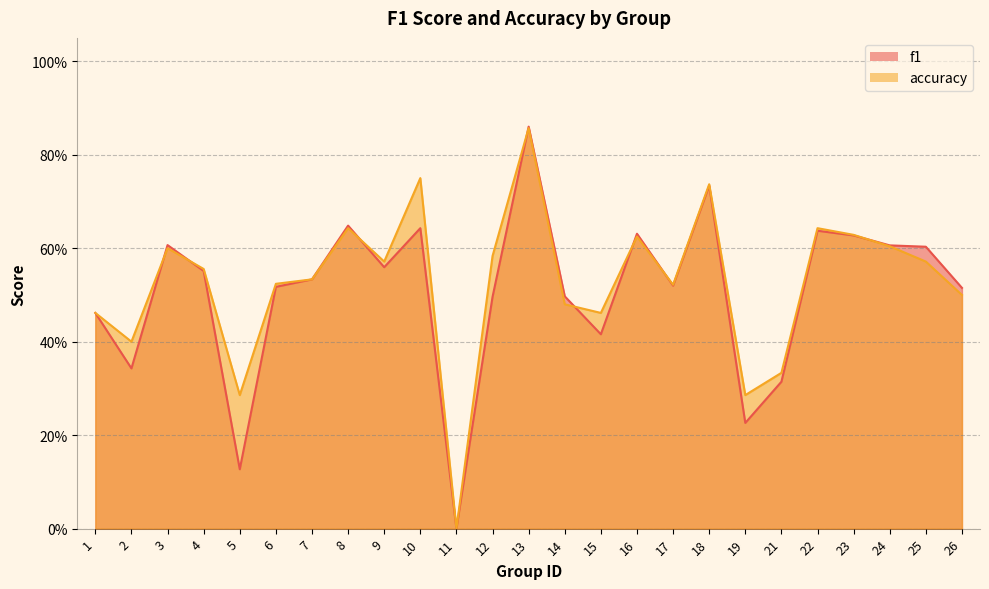

The value of accuracy at 6 is 0.2. True or false?

False